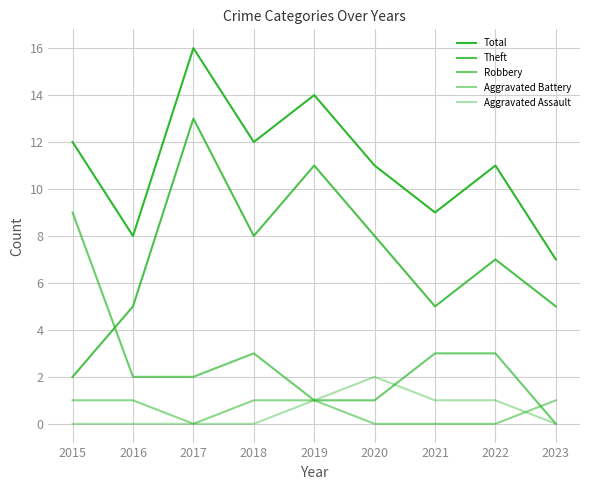

How many lines are shown in the chart?

5